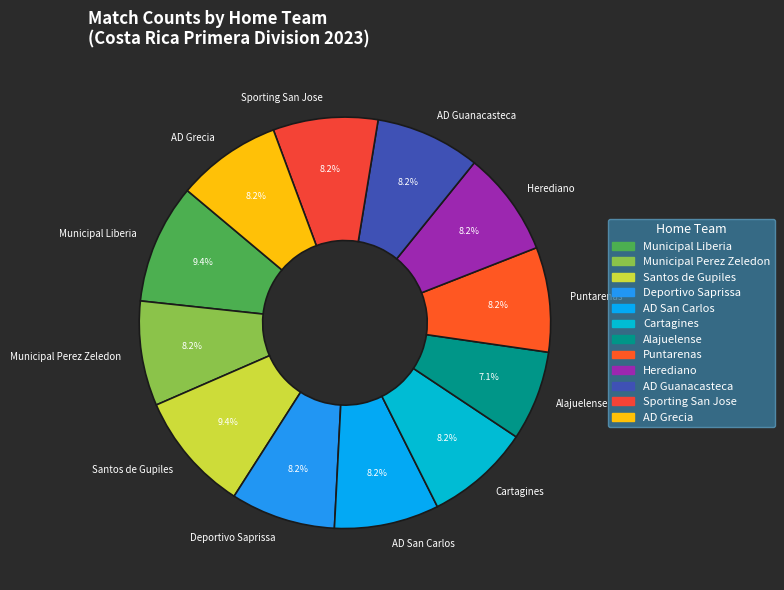

Approximately how many times larger is the value at AD Grecia compared to Sporting San Jose?

1.0